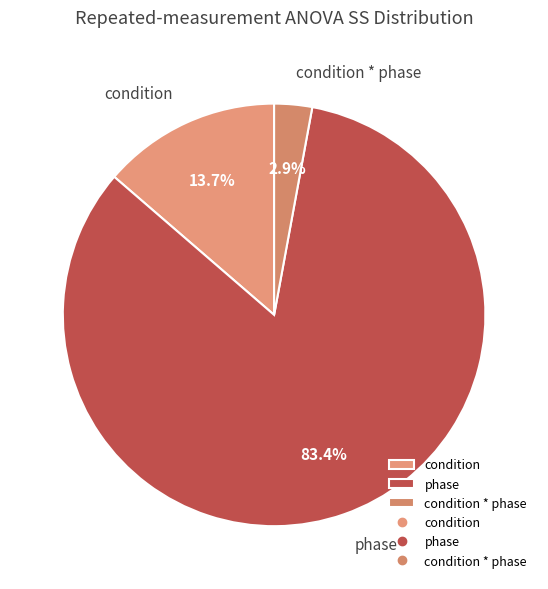

What is the largest slice in the pie chart?

phase